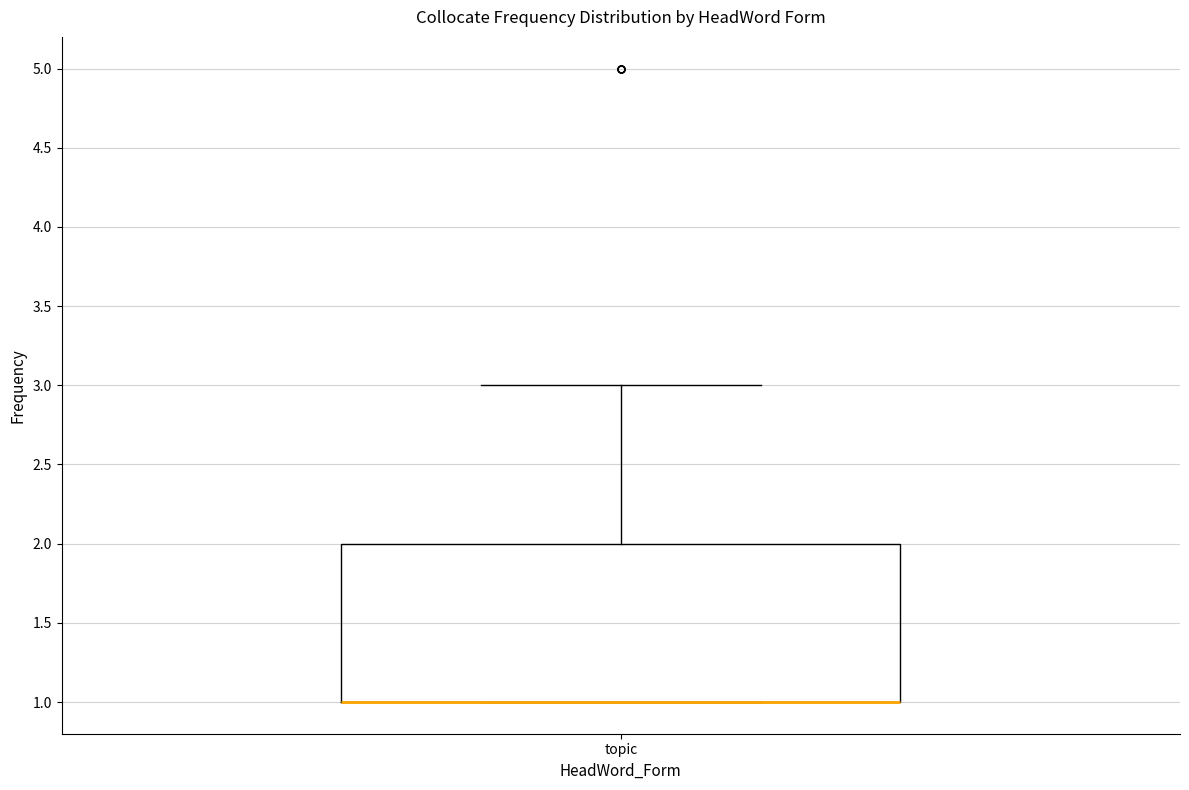

Transcribe this box plot: give where the median line is, the range the box spans, and where the two whiskers end, as read against the y-axis. The values are not printed on the chart, so give them approximately, as read against the axis.

median 1 (drawn on the box's lower edge), box 1 to 2, whiskers 1 to 3